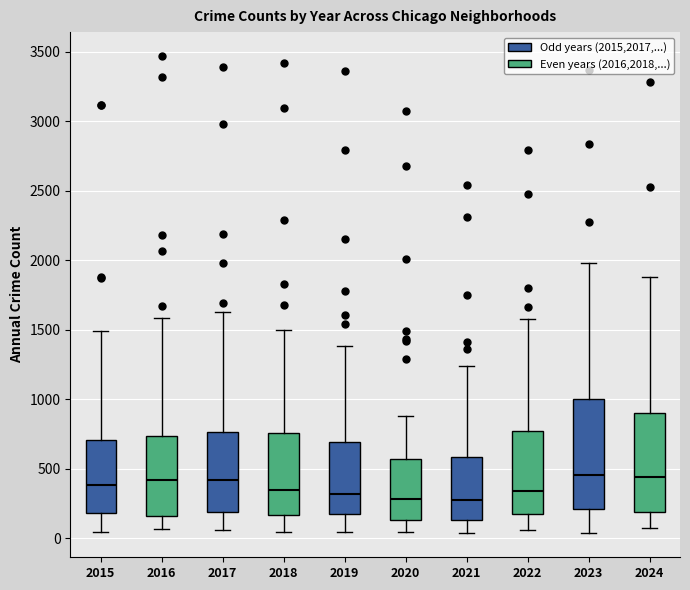

Which box is the tallest, from its lower edge to its upper edge?

2023